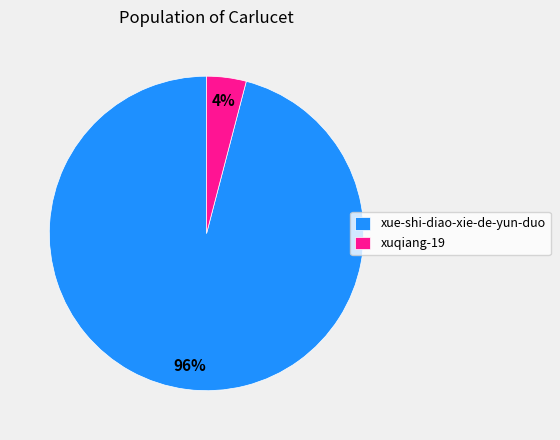

What percentage is the xuqiang-19 slice, to the nearest percent?

4%